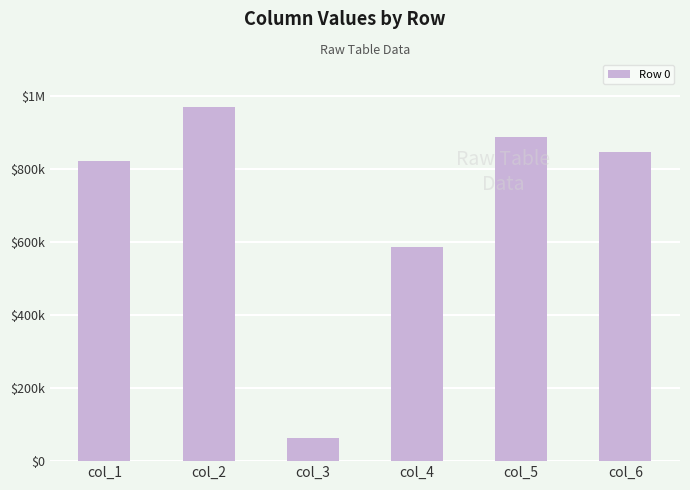

Does the chart contain any negative values?

No